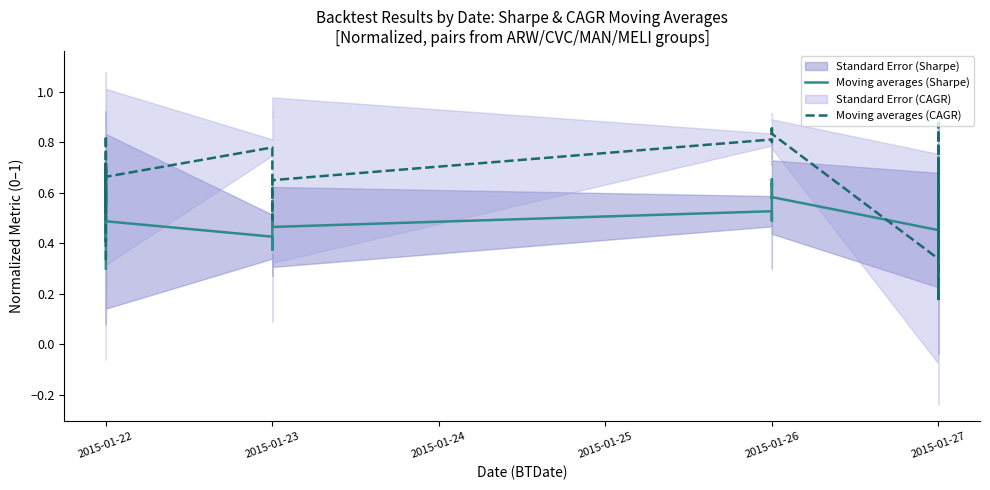

Which series ends up on top after the final intersection of Moving averages (CAGR) and Moving averages (Sharpe)?

Moving averages (Sharpe)